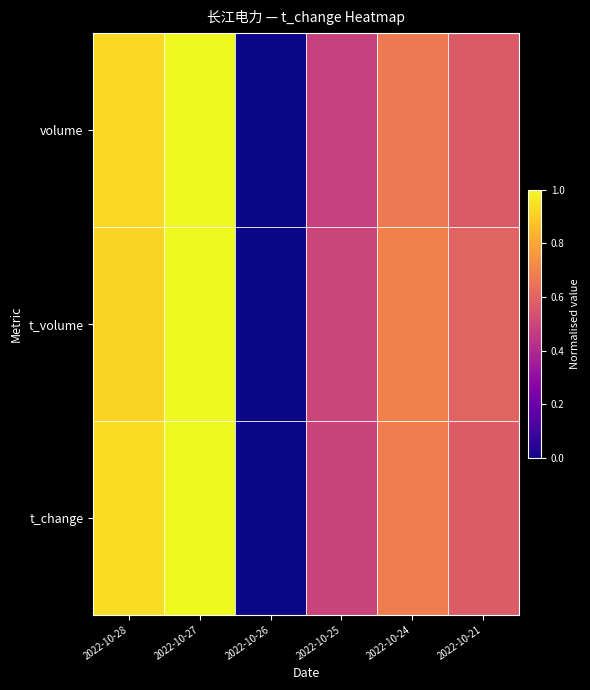

Which series changed the most between 2022-10-27 and 2022-10-24?

volume